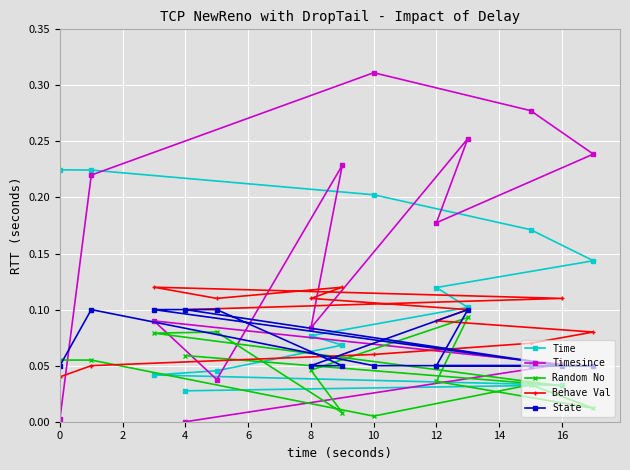

Which series has the largest range (max minus min)?

Timesince